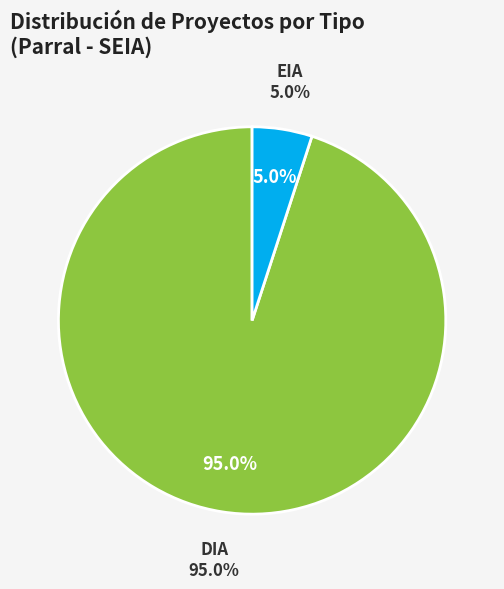

Which slice represents more than half of the pie?

DIA